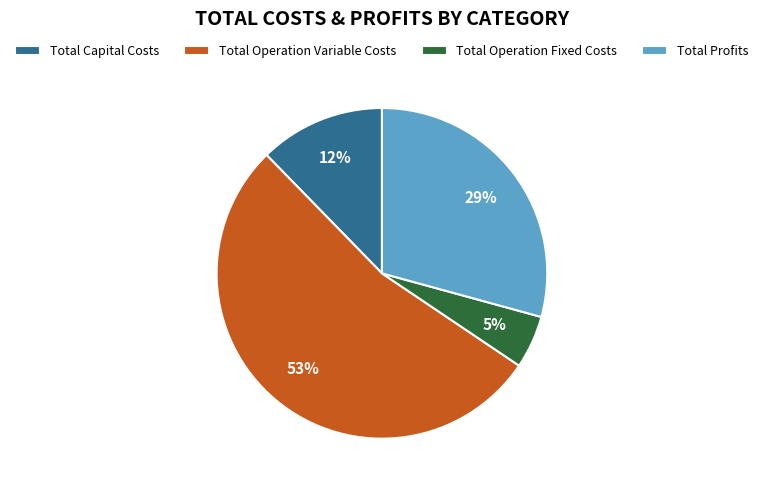

Rank the categories by value from highest to lowest.

Total Operation Variable Costs, Total Profits, Total Capital Costs, Total Operation Fixed Costs